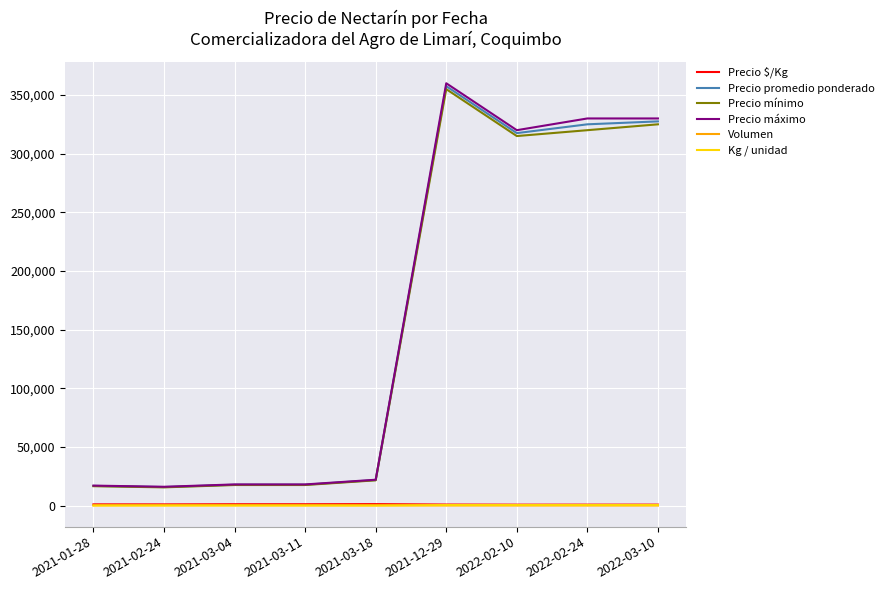

True or false: Precio $/Kg and Precio máximo cross at least once.

False